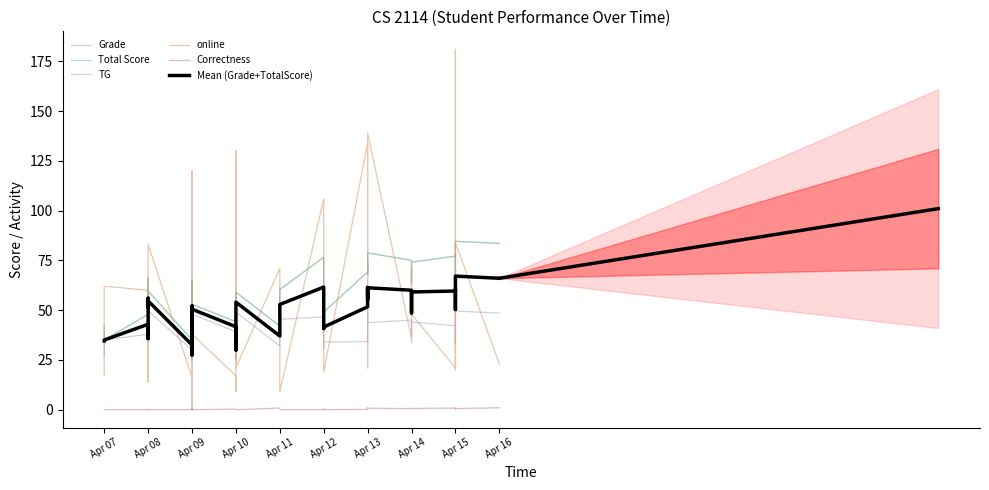

True or false: Grade has a value of 63.8 at 34.

False